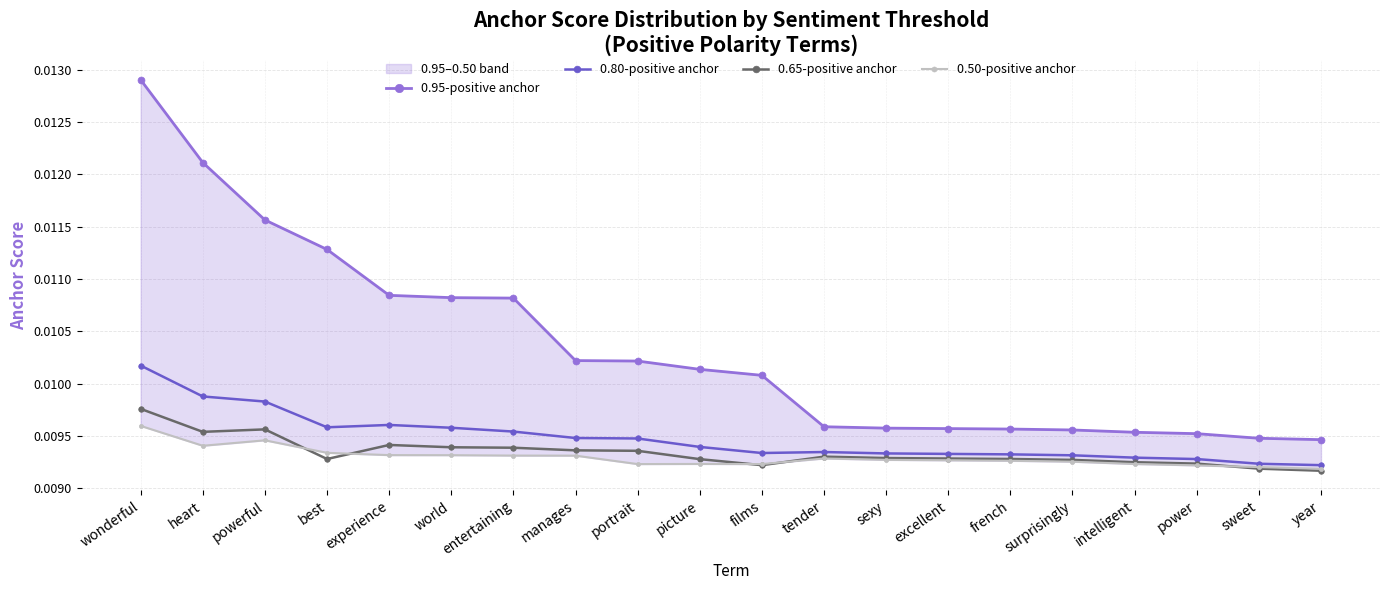

The 0.95-positive anchor series shows 0.0 at french. True or false?

False